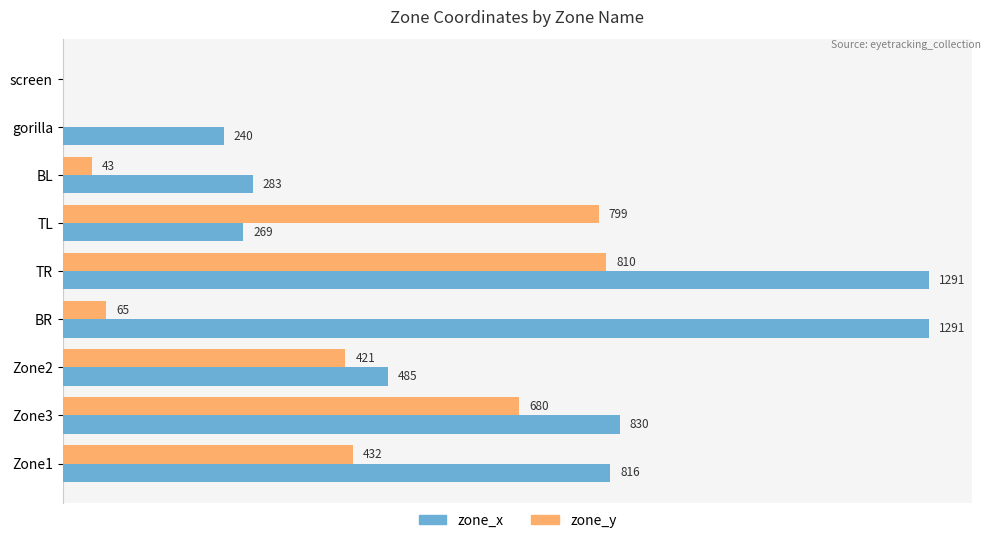

Where is zone_x nearest to the value 645?

Zone2